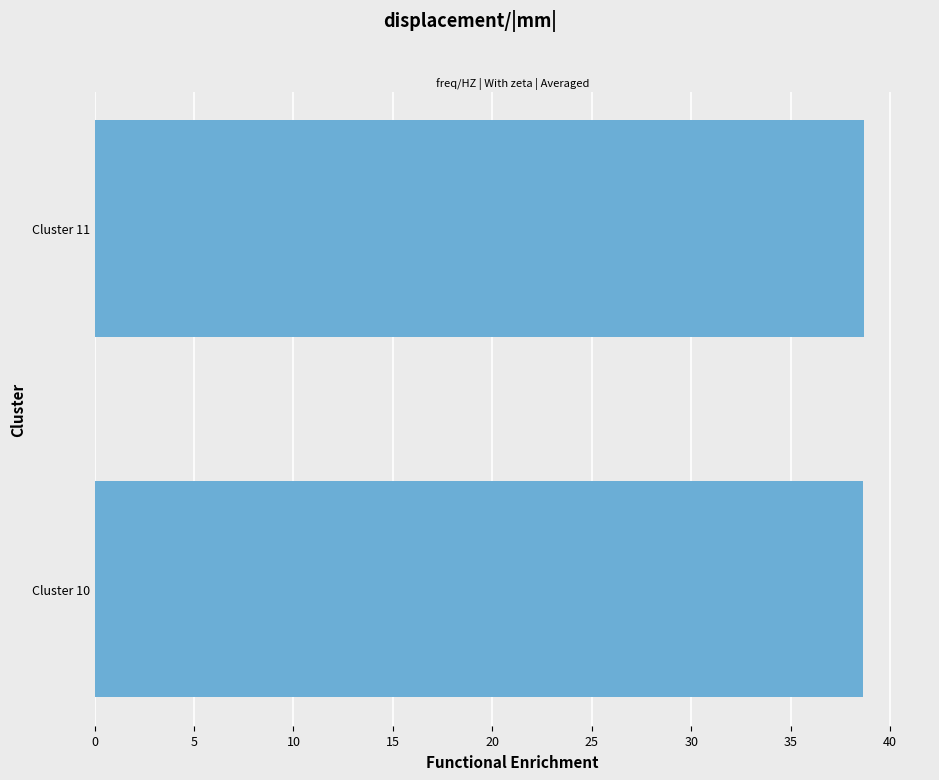

The chart shows a value of 38.7 at Cluster 11. True or false?

True